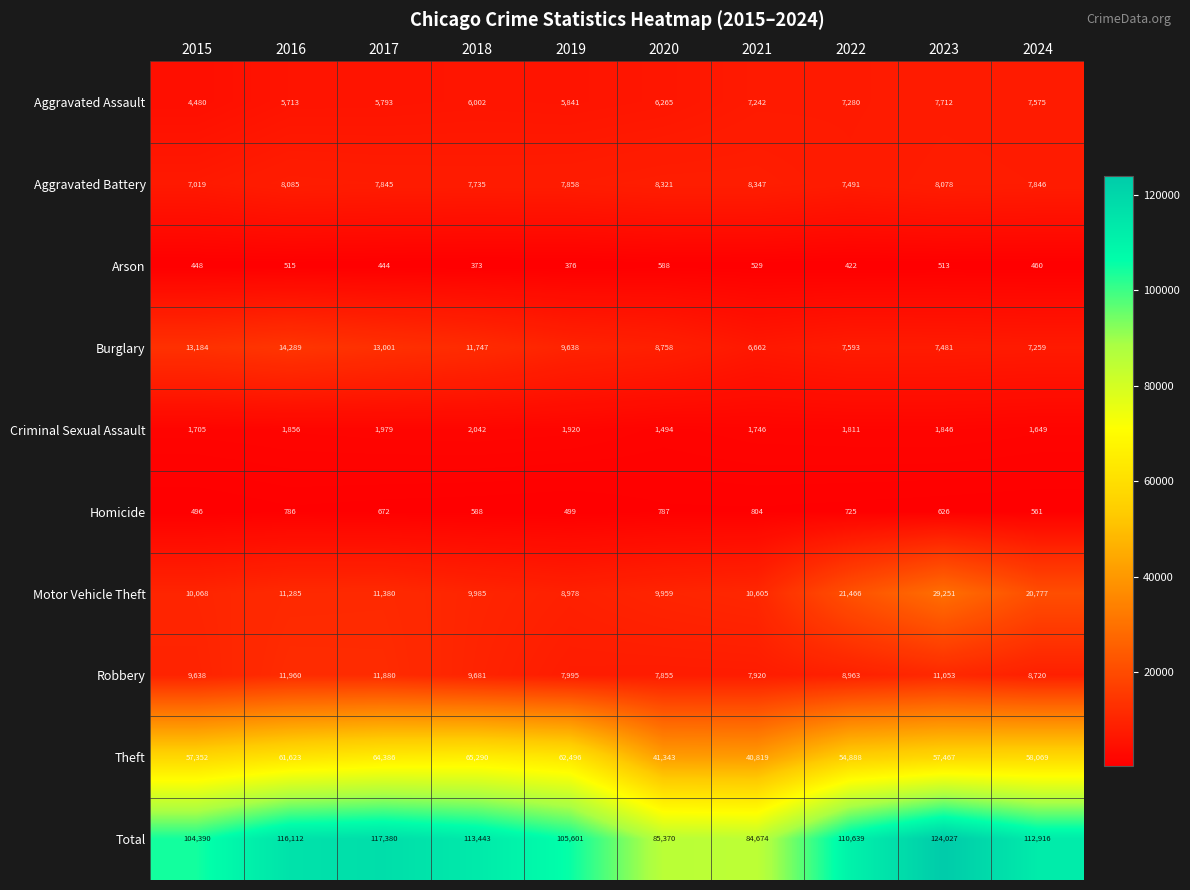

At which label does Robbery reach its peak?

2016